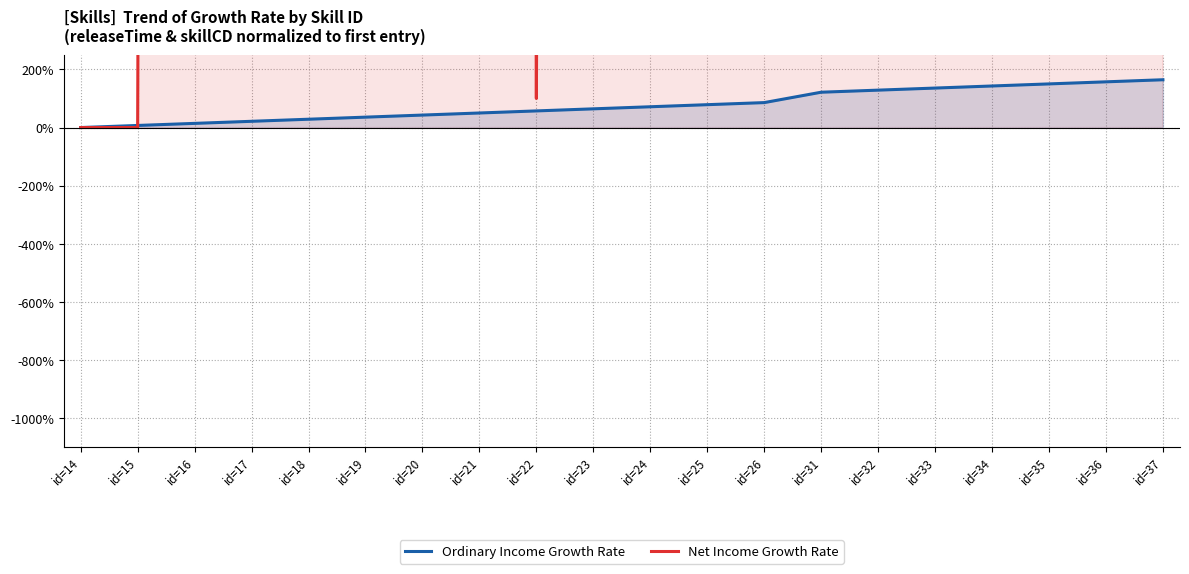

List the series in order of their overall mean, highest first.

Net Income Growth Rate, Ordinary Income Growth Rate